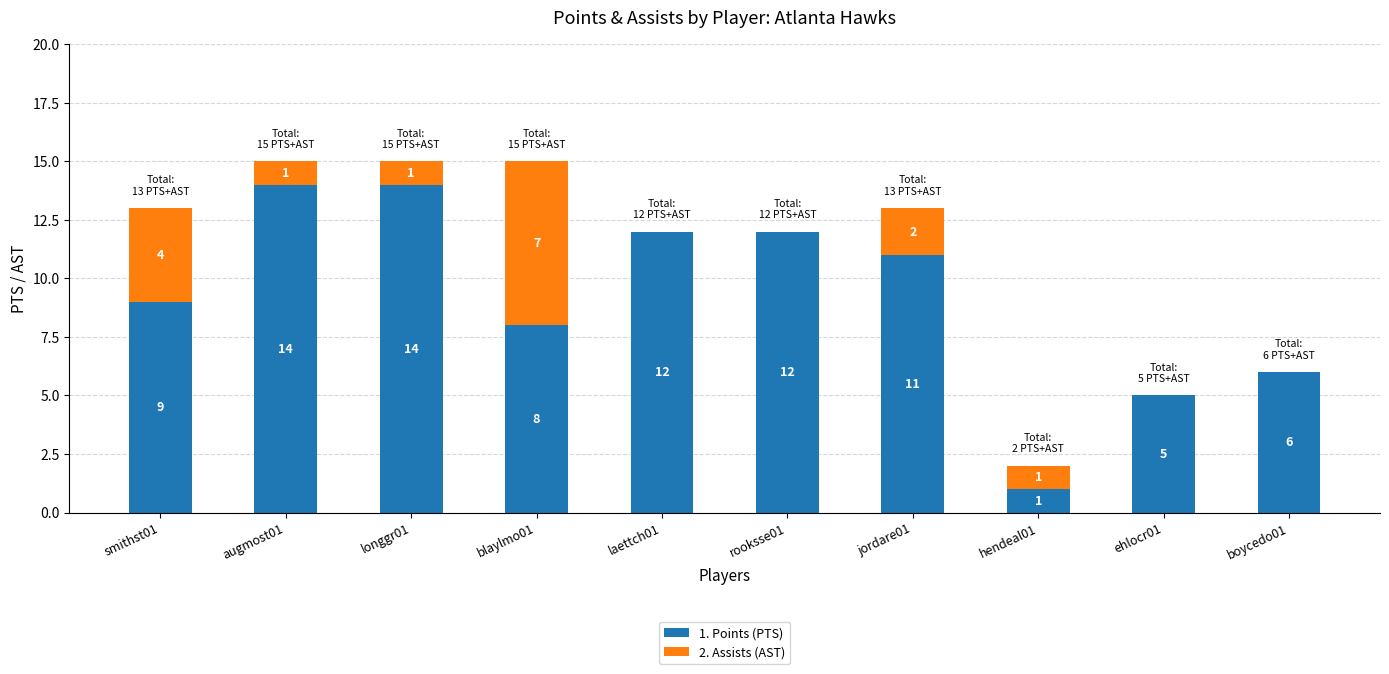

How many data points does each series have?

10